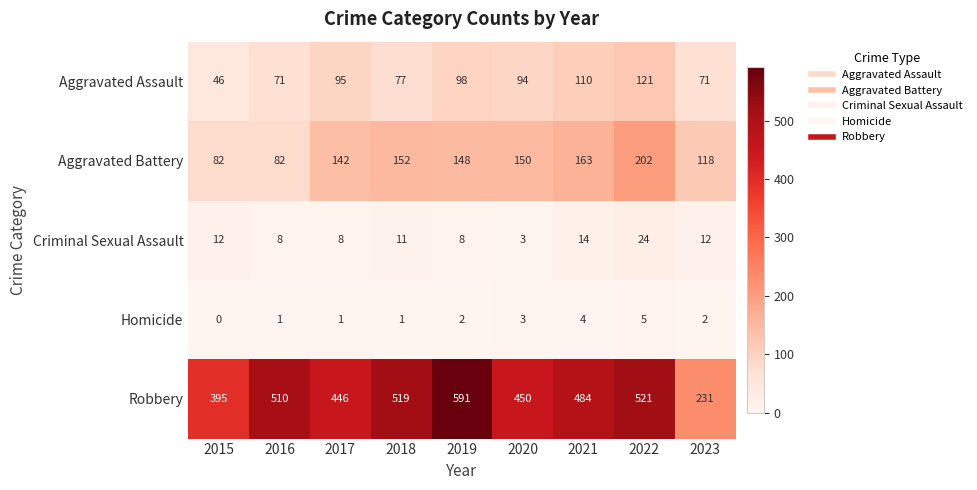

Rank the series by their maximum value, from highest to lowest.

Robbery, Aggravated Battery, Aggravated Assault, Criminal Sexual Assault, Homicide